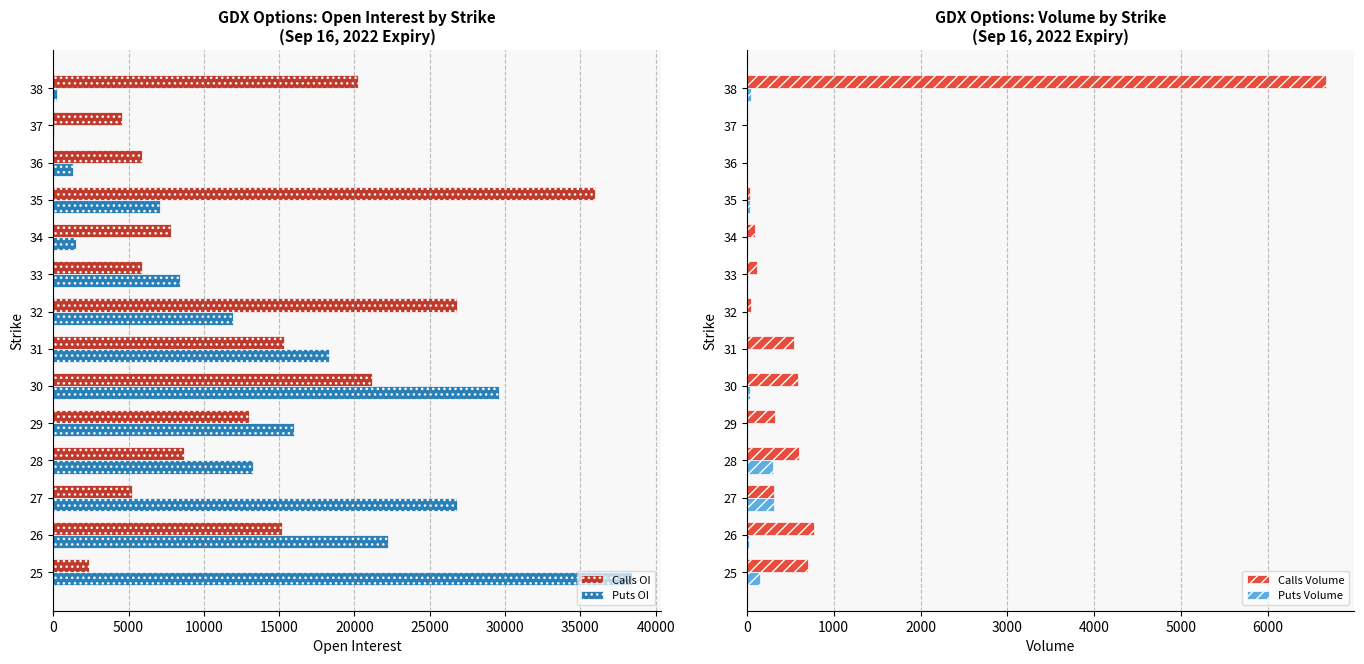

What is the sum of all Puts OI values?

195114